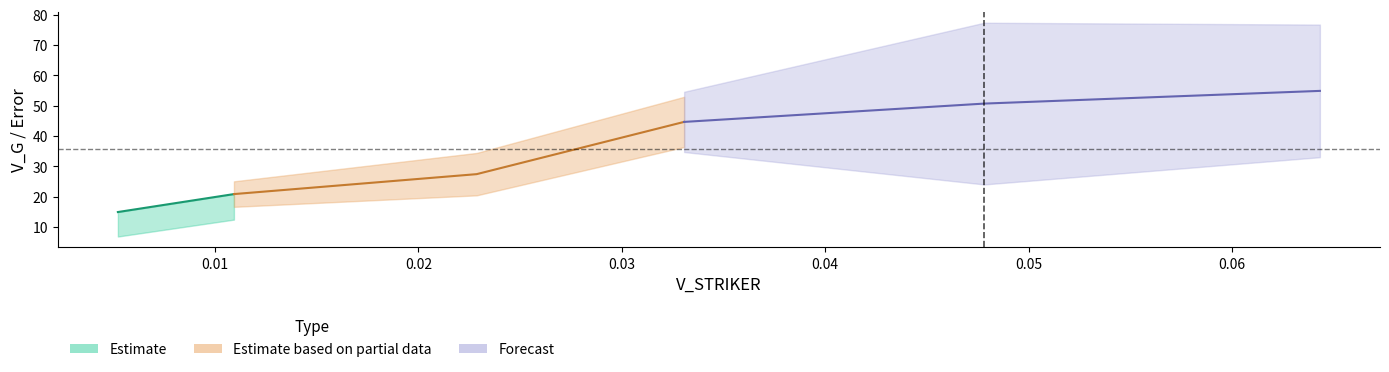

At which label does V_STRIKER_ERRBAR_HALF reach its peak?

5